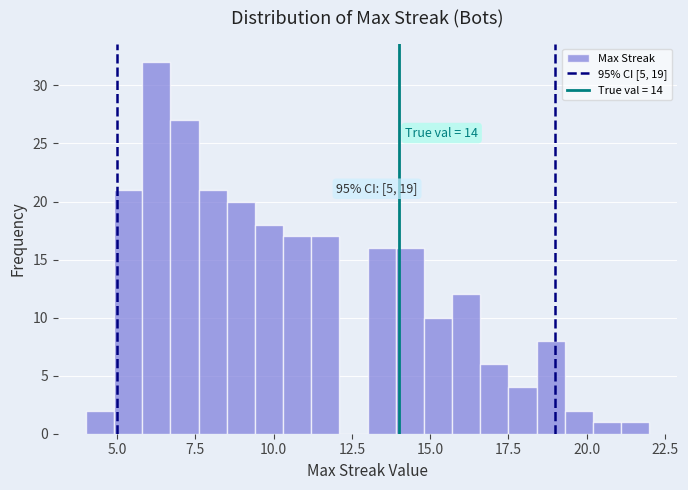

Read against the x-axis, roughly where is the centre of the tallest bar?

6.5